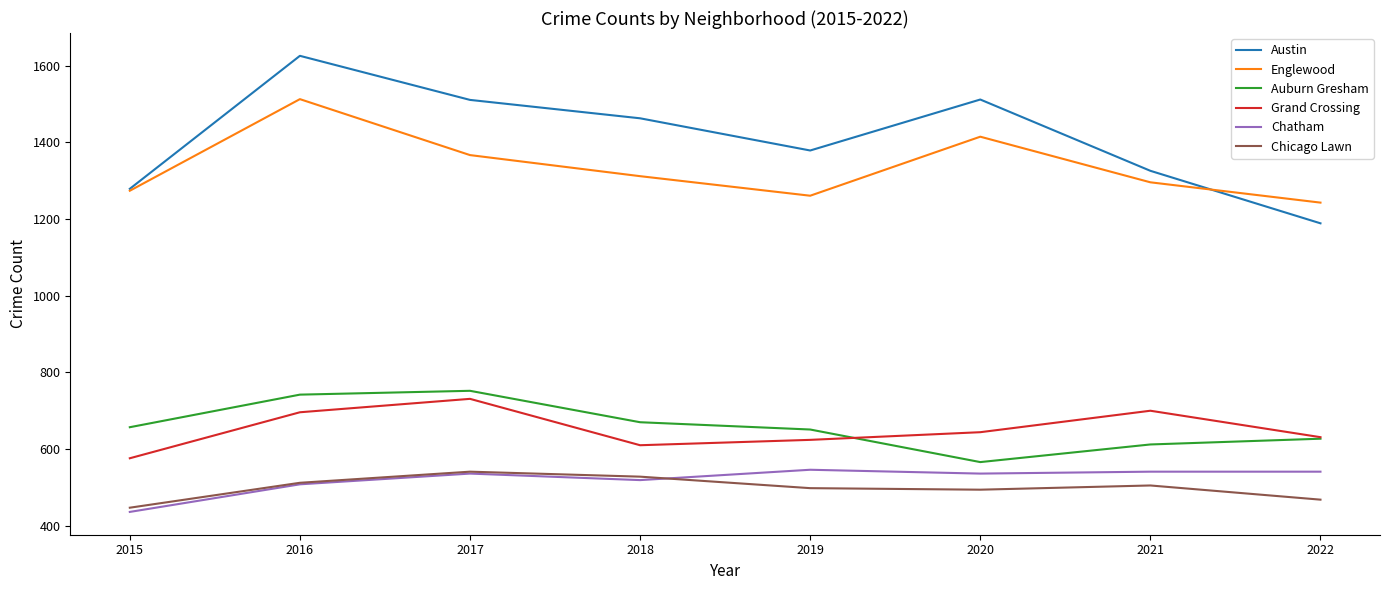

Where is Grand Crossing nearest to the value 653?

2020